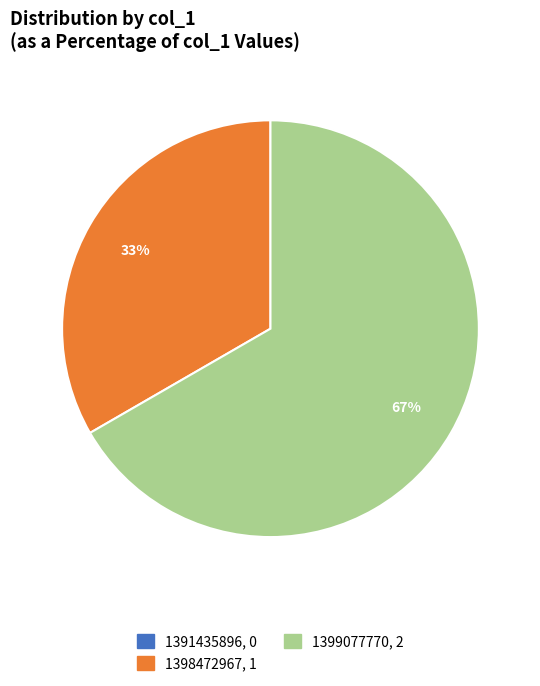

To the nearest percent, what percentage of the pie is 1398472967?

33%